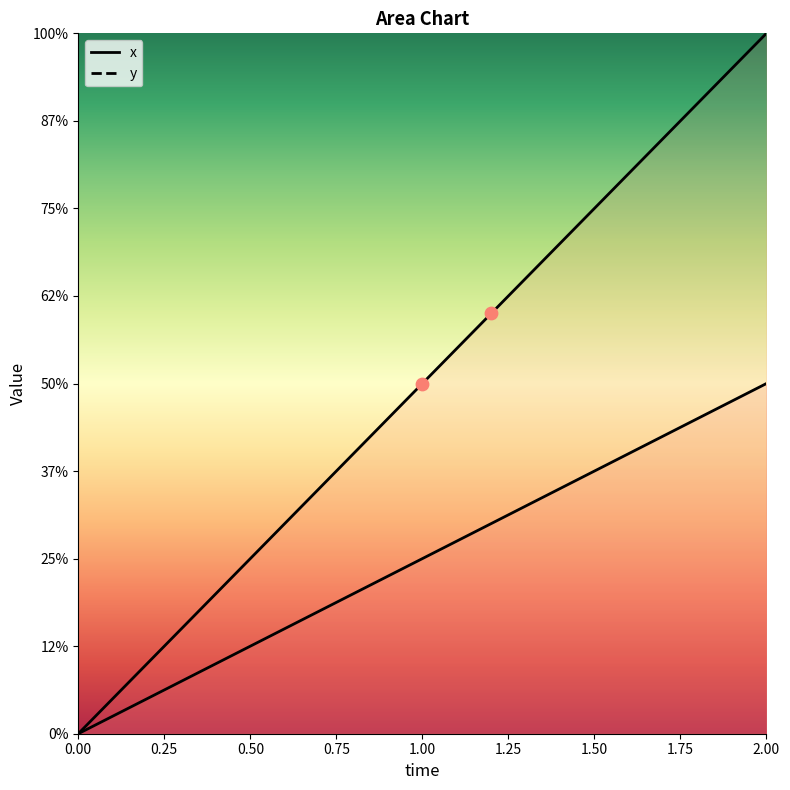

Is the value of x at 0.4 greater than the value of y at 1.4?

No